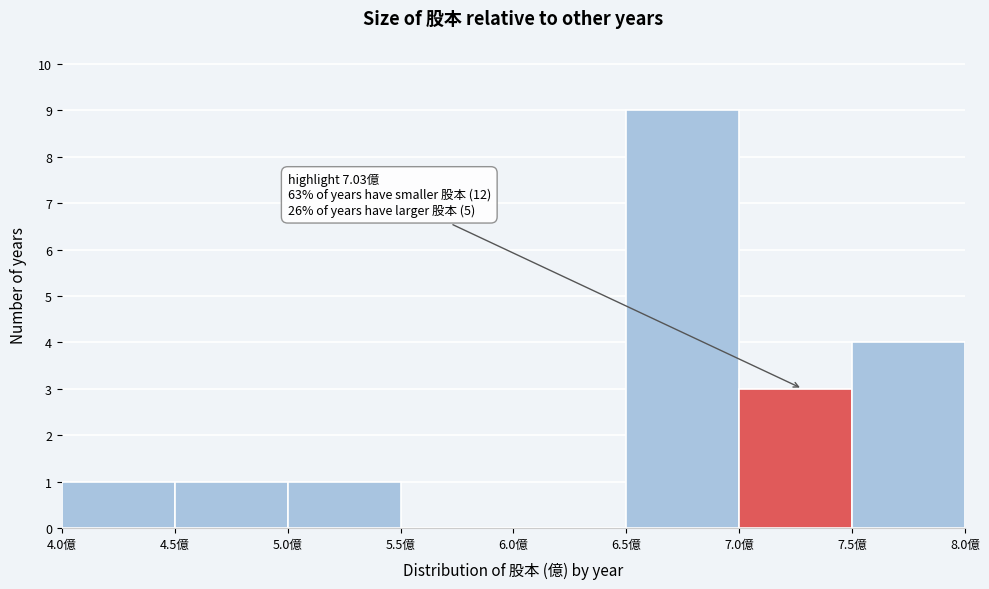

Over which range of the x-axis is the bar tallest?

6.5 to 7.0